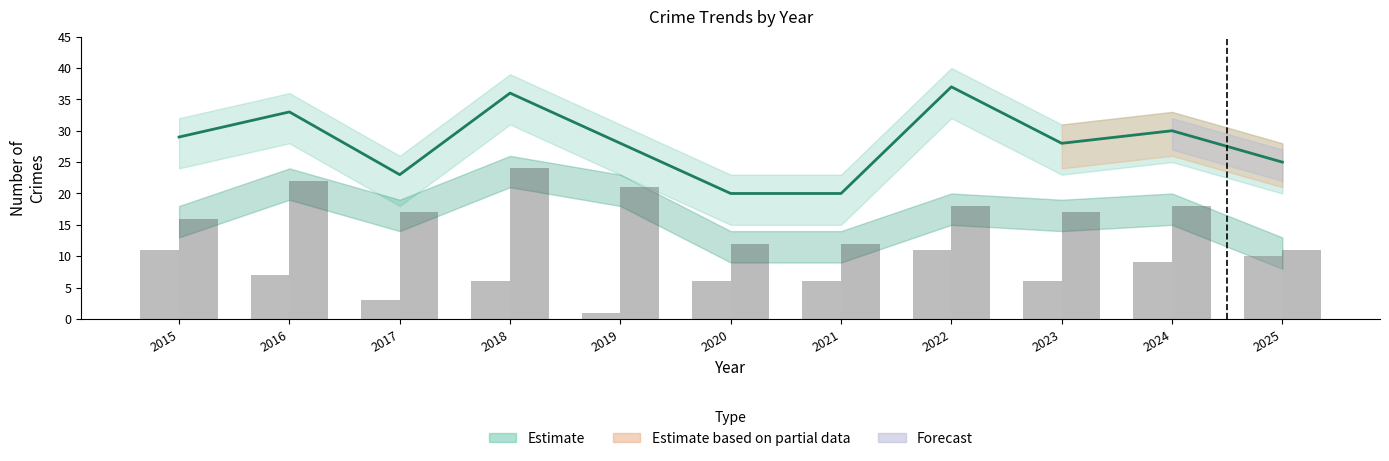

Which label corresponds to the largest value in the chart?

2022